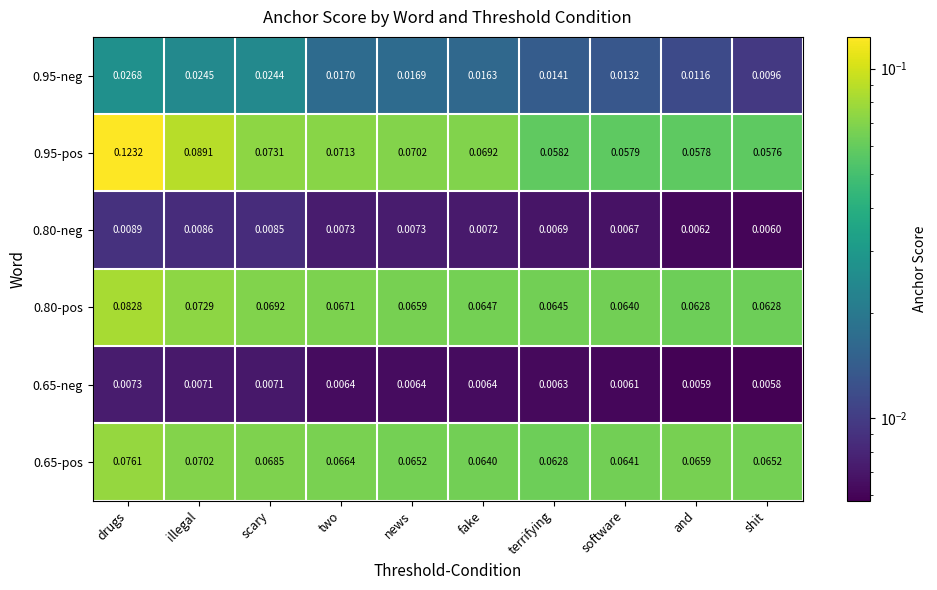

At which category is the sum across all series the highest?

drugs